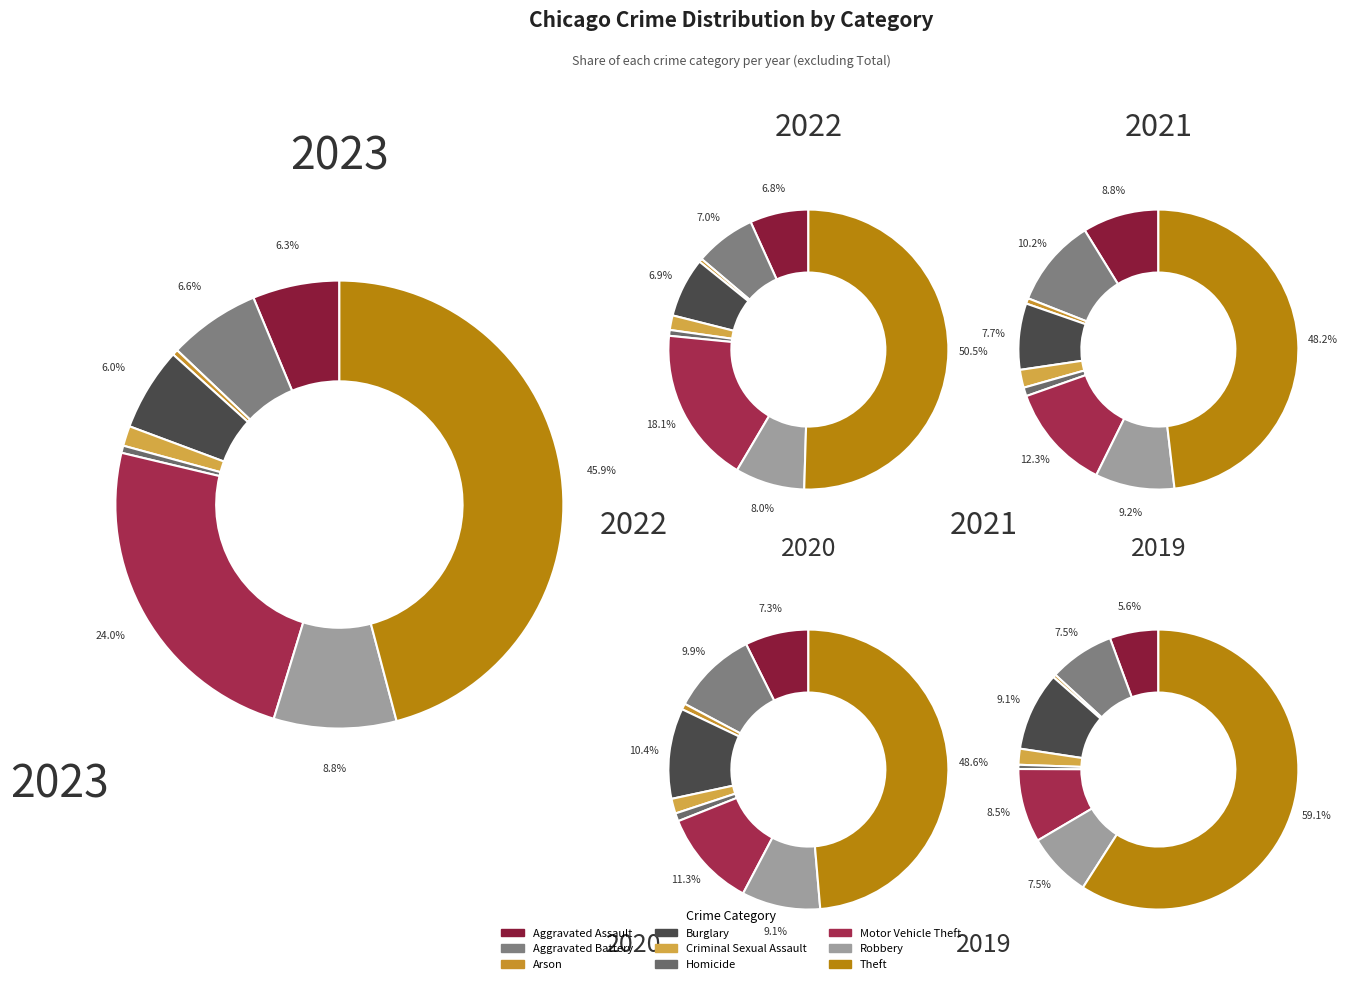

To the nearest percent, what is the combined percentage of Motor Vehicle Theft and Aggravated Assault?

21%